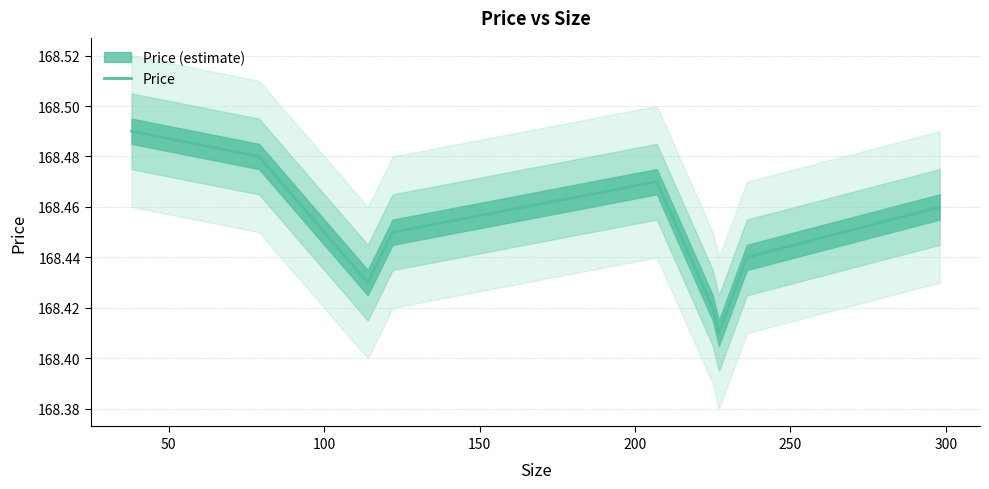

What position from the right is 100?

7